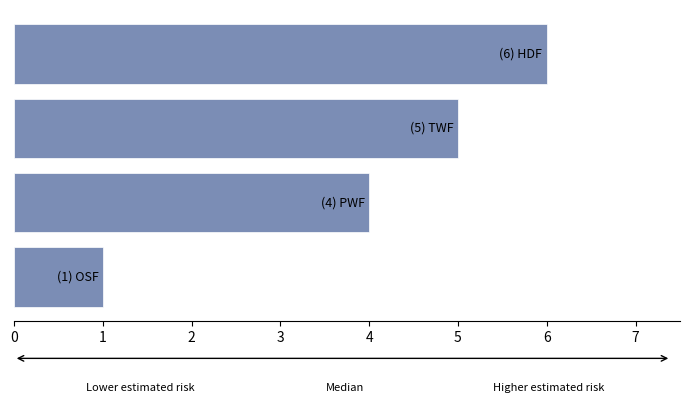

What is the average value?

4